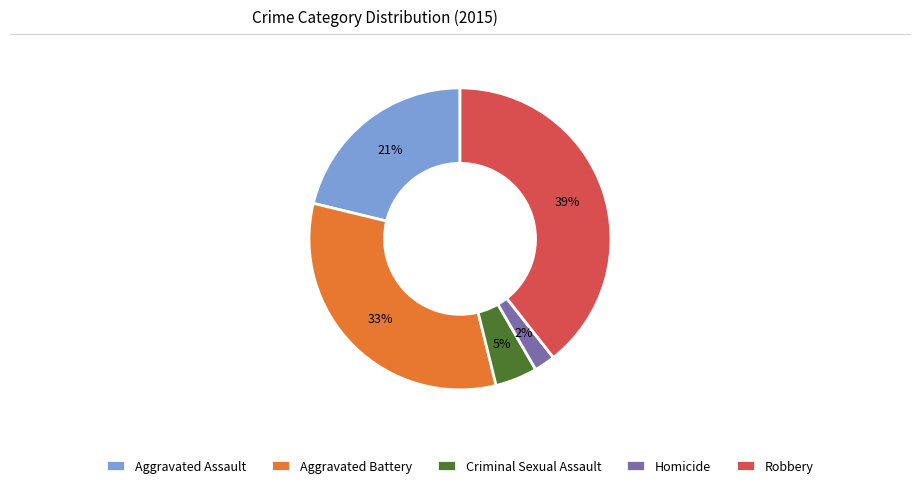

What percentage is the Aggravated Battery slice, to the nearest percent?

33%